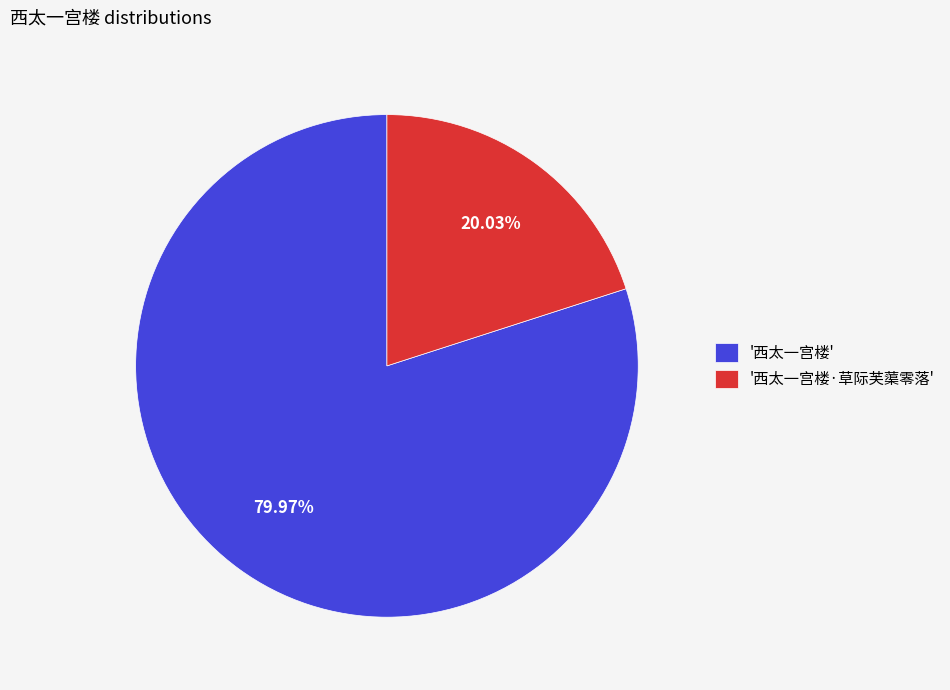

Rank the categories by value from highest to lowest.

'西太一宫楼', '西太一宫楼·草际芙蕖零落'